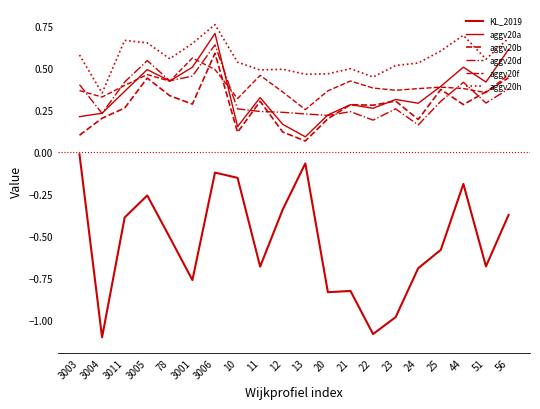

List the labels in order of aggv20b value, largest first.

3006, 56, 3005, 25, 51, 78, 23, 11, 3001, 44, 21, 22, 3011, 3004, 20, 24, 12, 10, 3003, 13